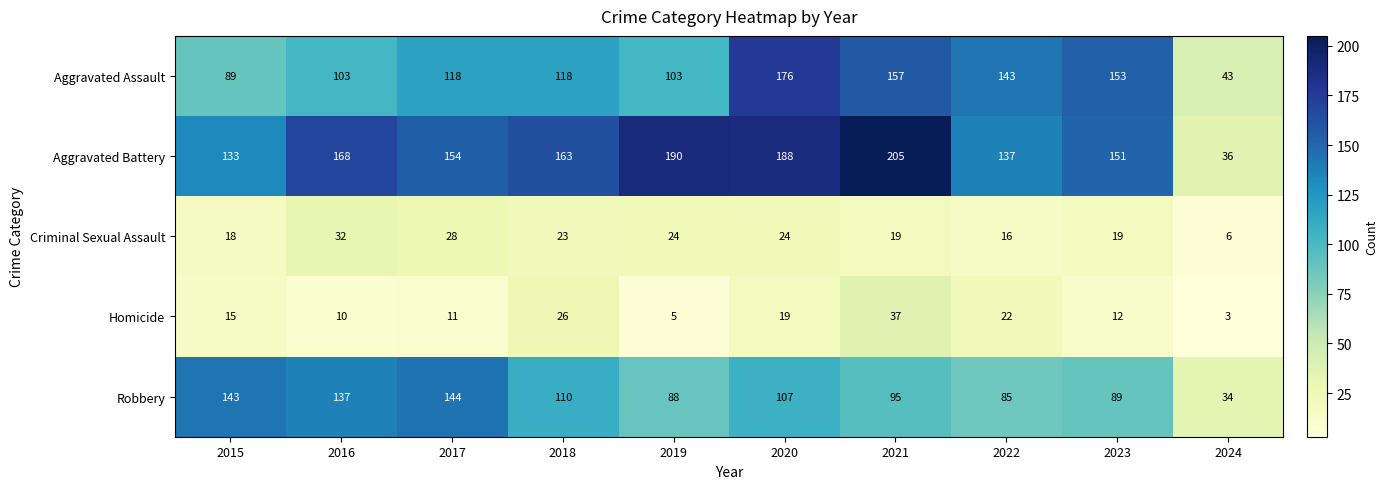

What is the maximum value shown in the chart?

205